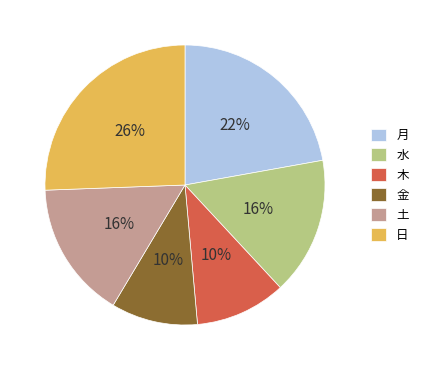

To the nearest percent, what percentage of the pie is 金?

10%